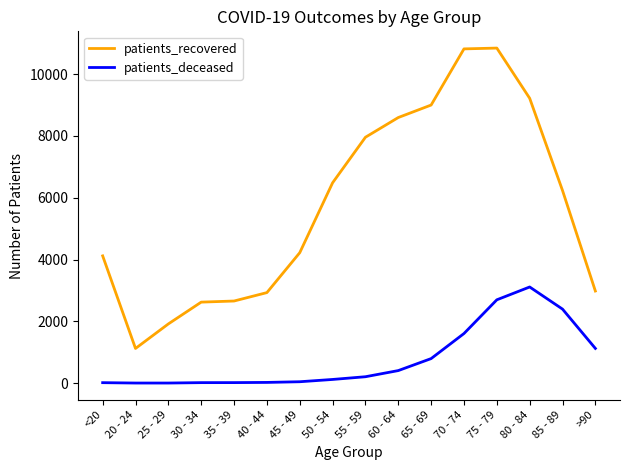

List the series in order of their peak value, lowest first.

patients_deceased, patients_recovered